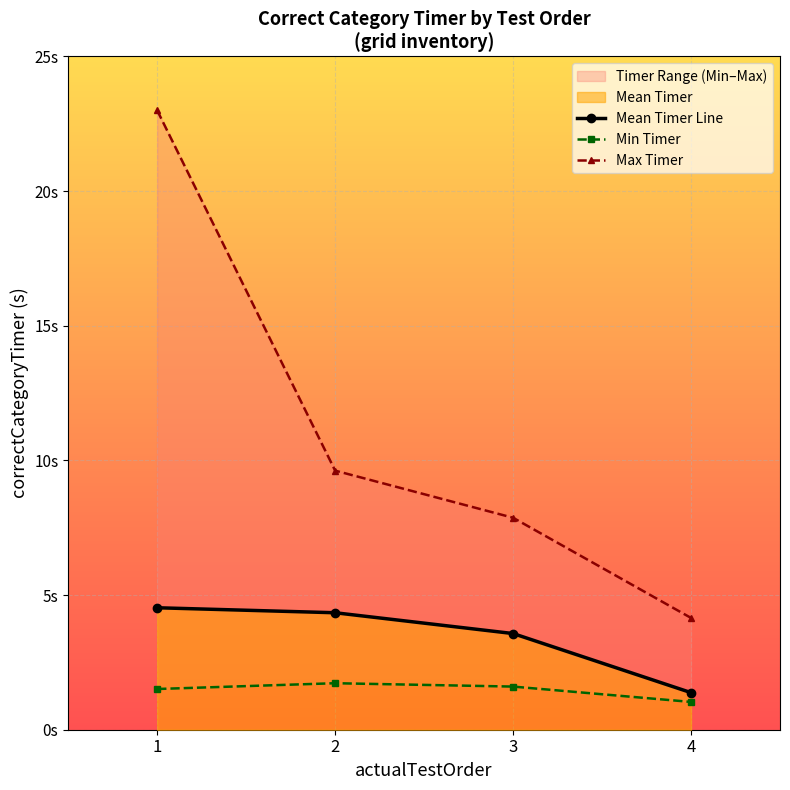

True or false: Mean Timer Line has more than 1 interior local peaks.

False